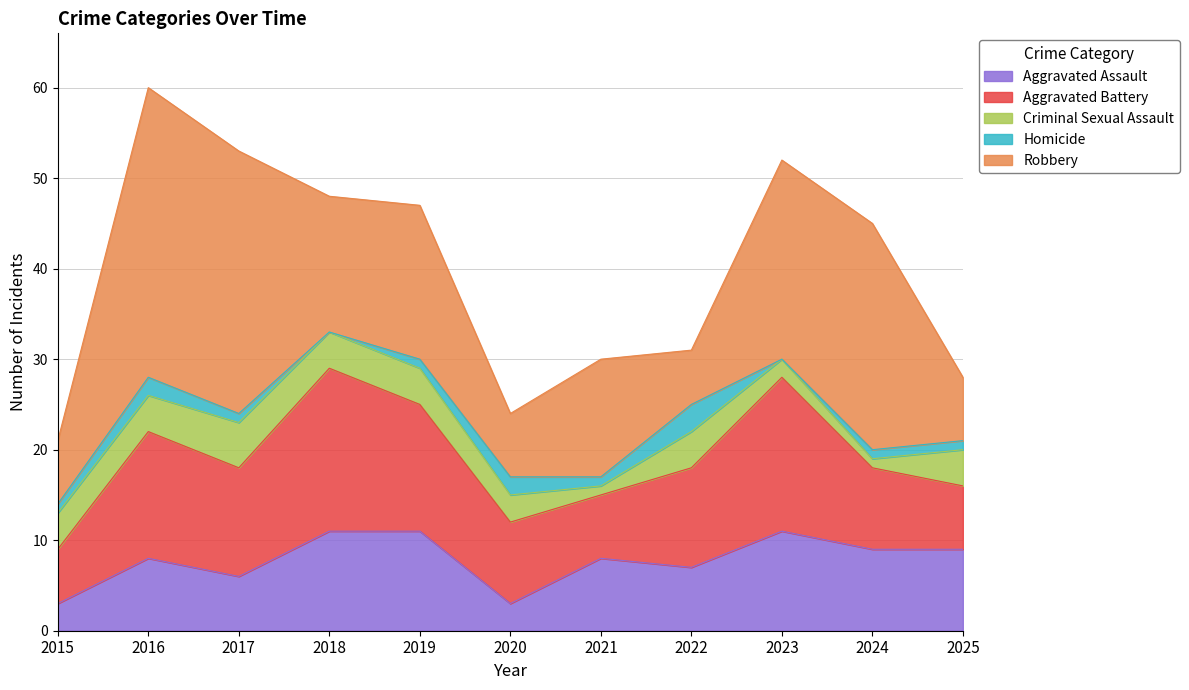

What is the value of the Homicide point at the 1st from the left?

1